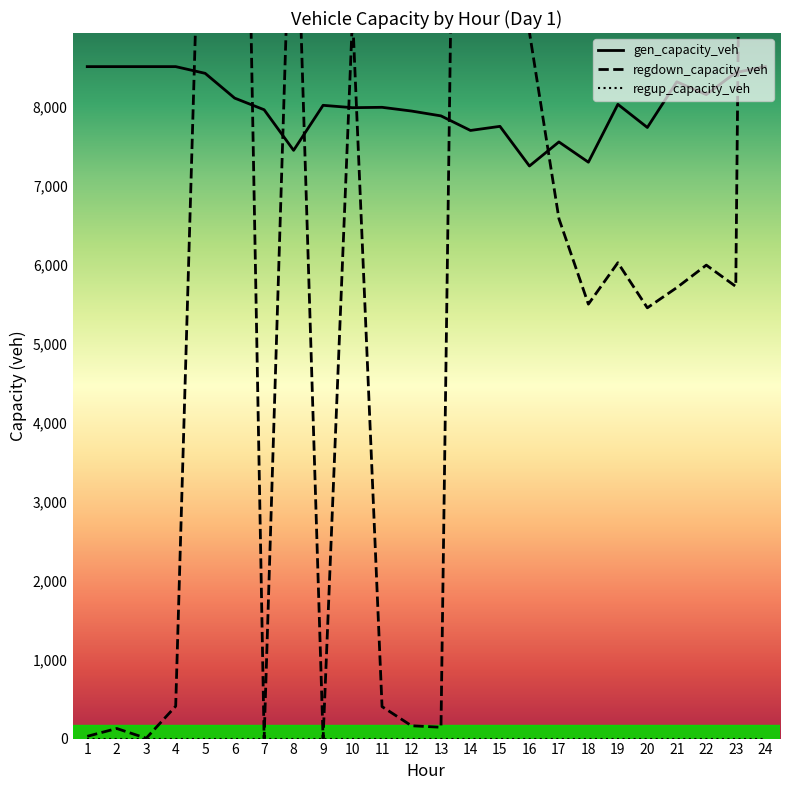

What is the difference between the maximum and minimum values in the gen_capacity_veh series?

1259.4